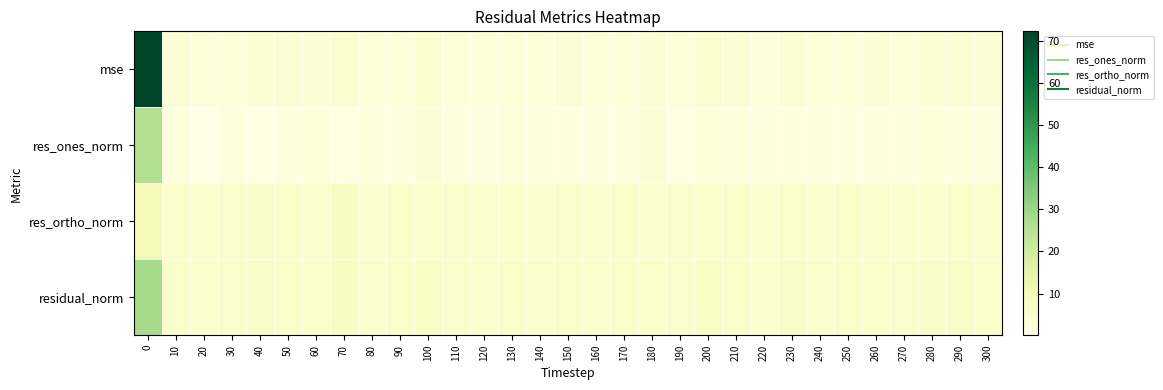

How many data points does each series have?

31